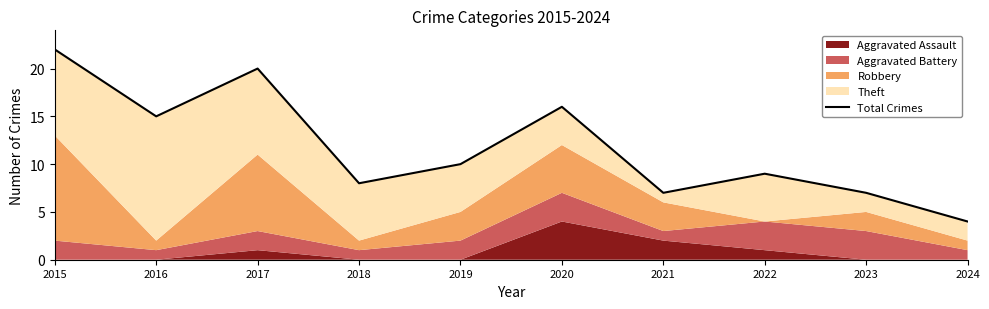

Rank the categories by value from highest to lowest.

2015, 2017, 2020, 2016, 2019, 2022, 2018, 2021, 2023, 2024